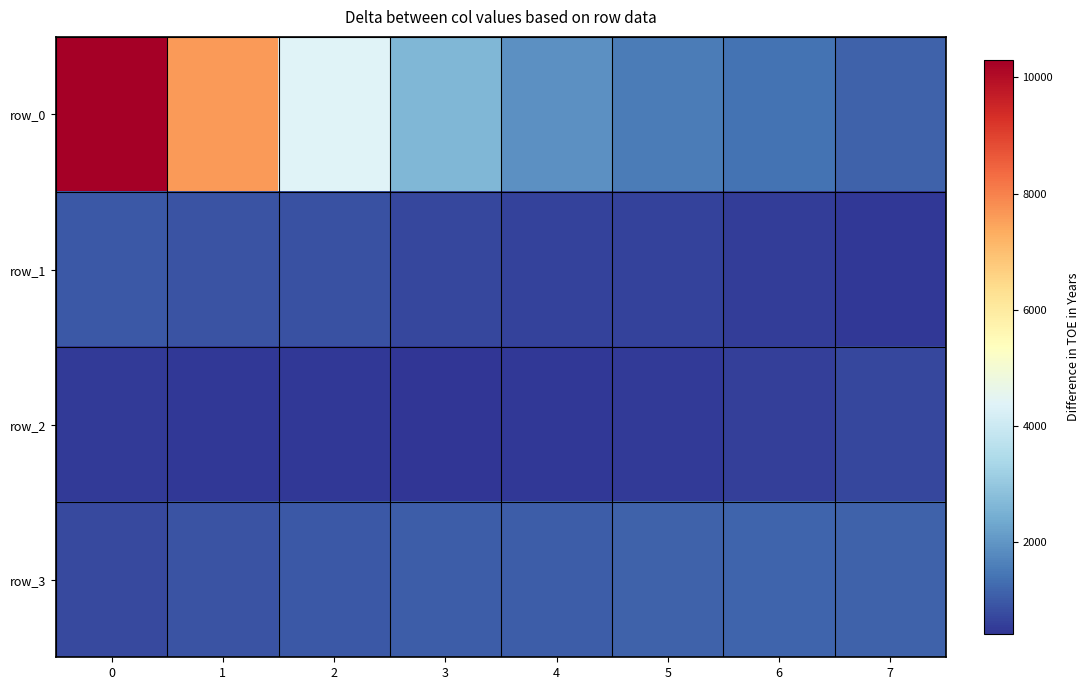

Which category has the lowest value across all series?

3